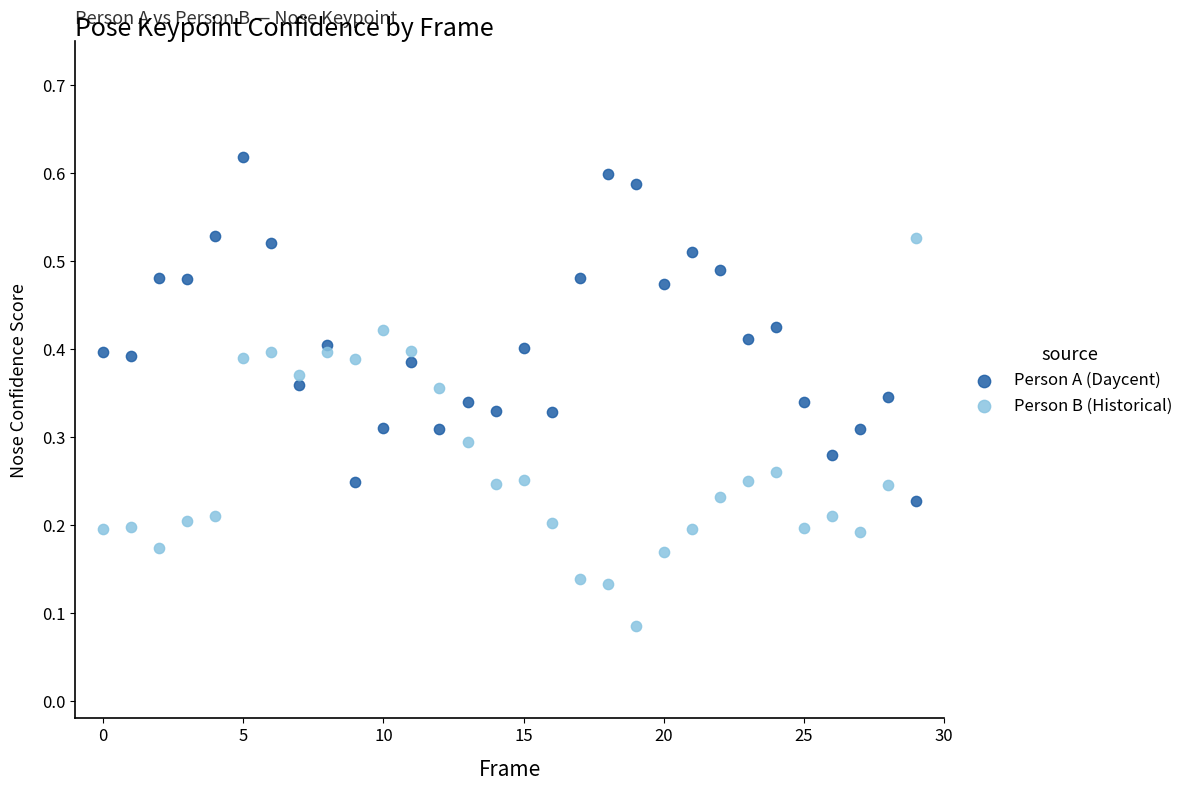

Which series reaches the minimum Y coordinate?

Person B (Historical)